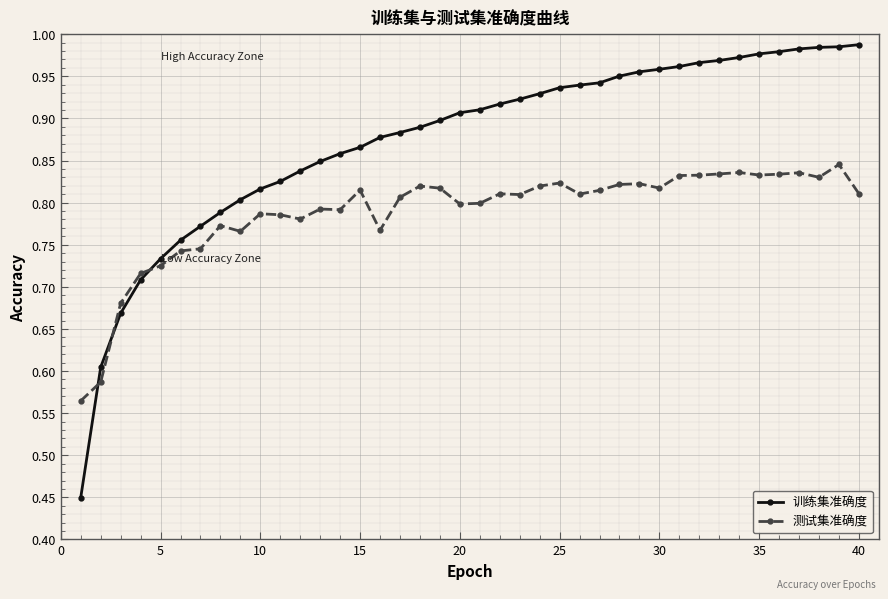

Which series has the largest total across all categories?

训练集准确度